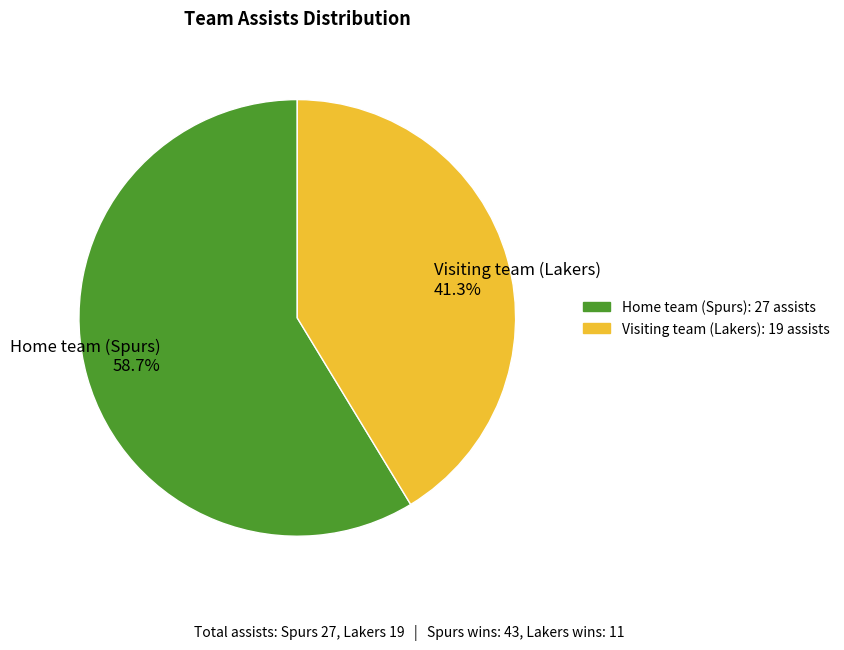

Is there any slice that represents more than half of the pie?

Yes